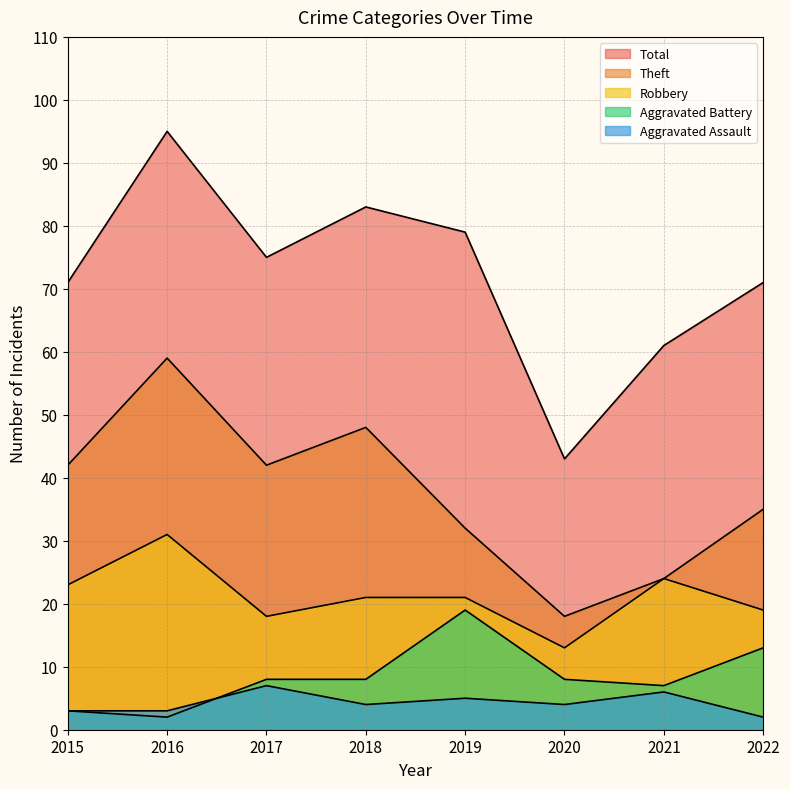

What is the approximate value of Aggravated Assault at 2018?

4